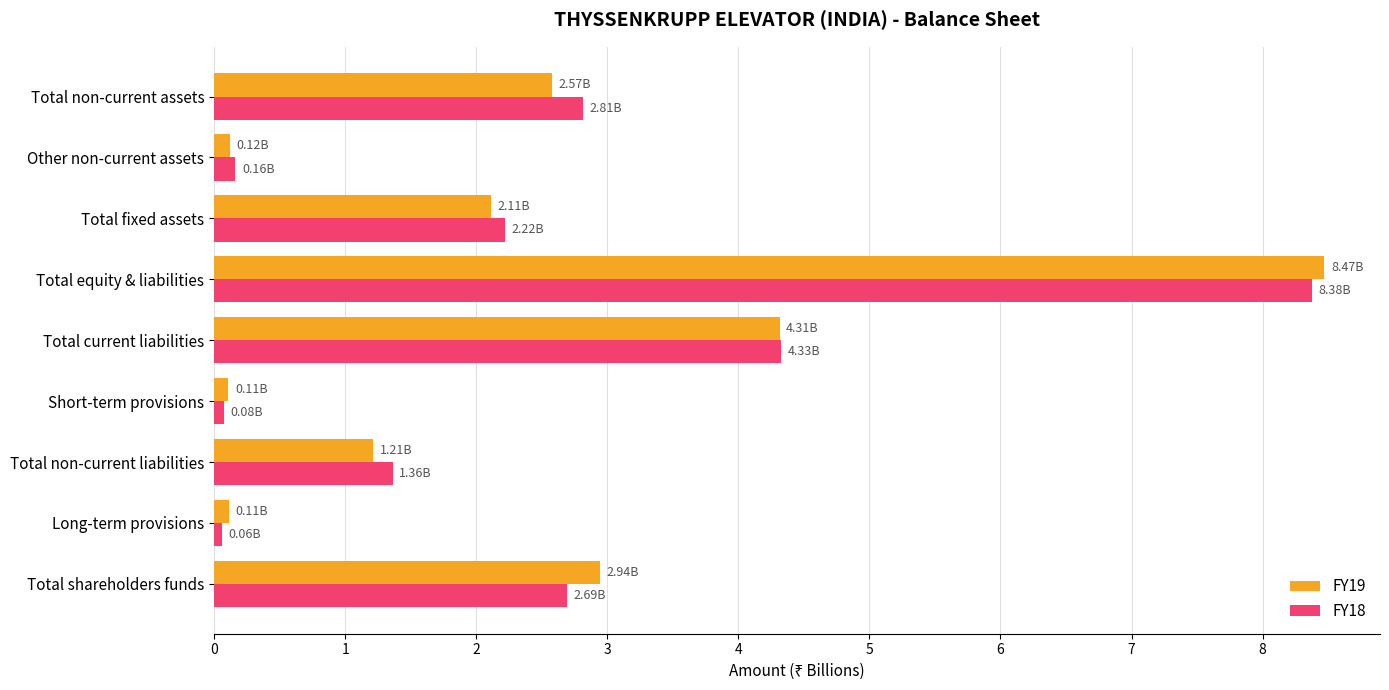

At which label is FY19 closest to 4?

Total current liabilities